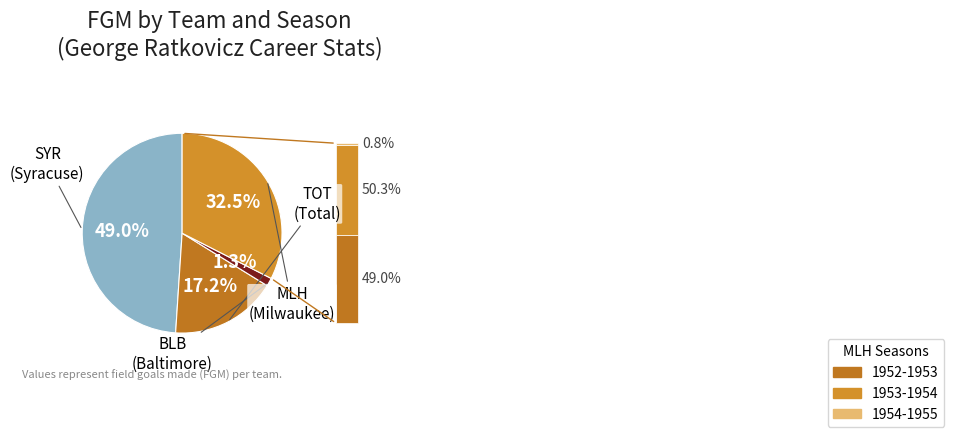

Which category has the biggest portion of the pie?

SYR (1950-1951)